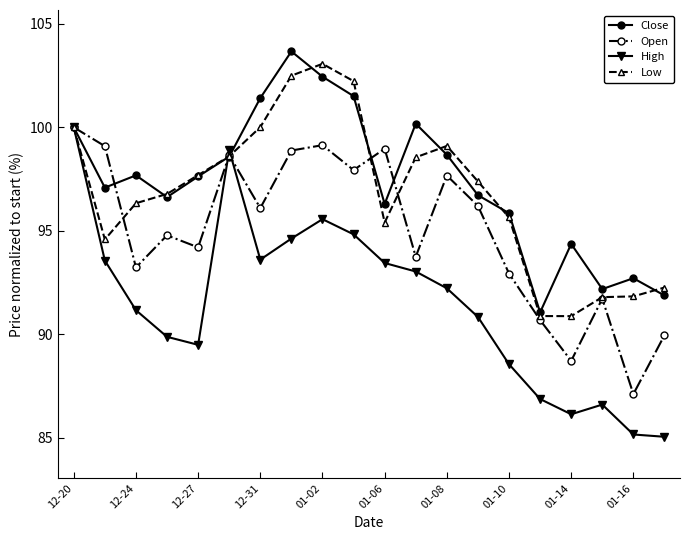

At how many categories does at least one series exceed 102?

3